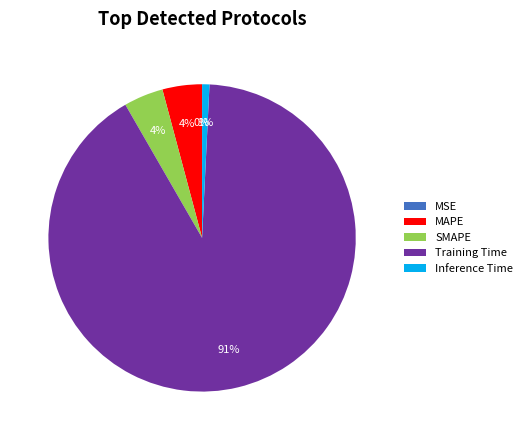

Which category accounts for the majority?

Training Time